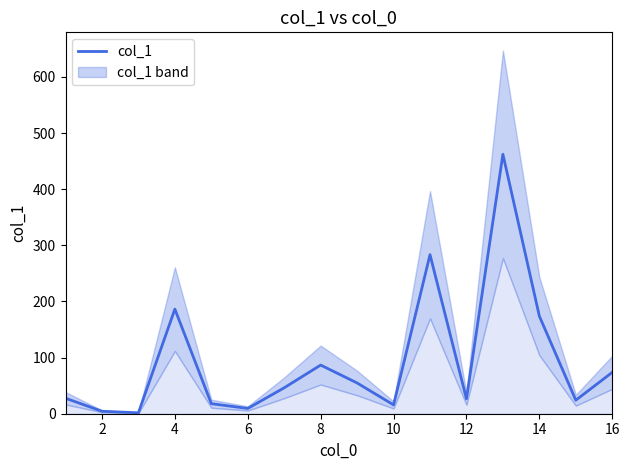

Which has a higher value, 12 or 16?

16